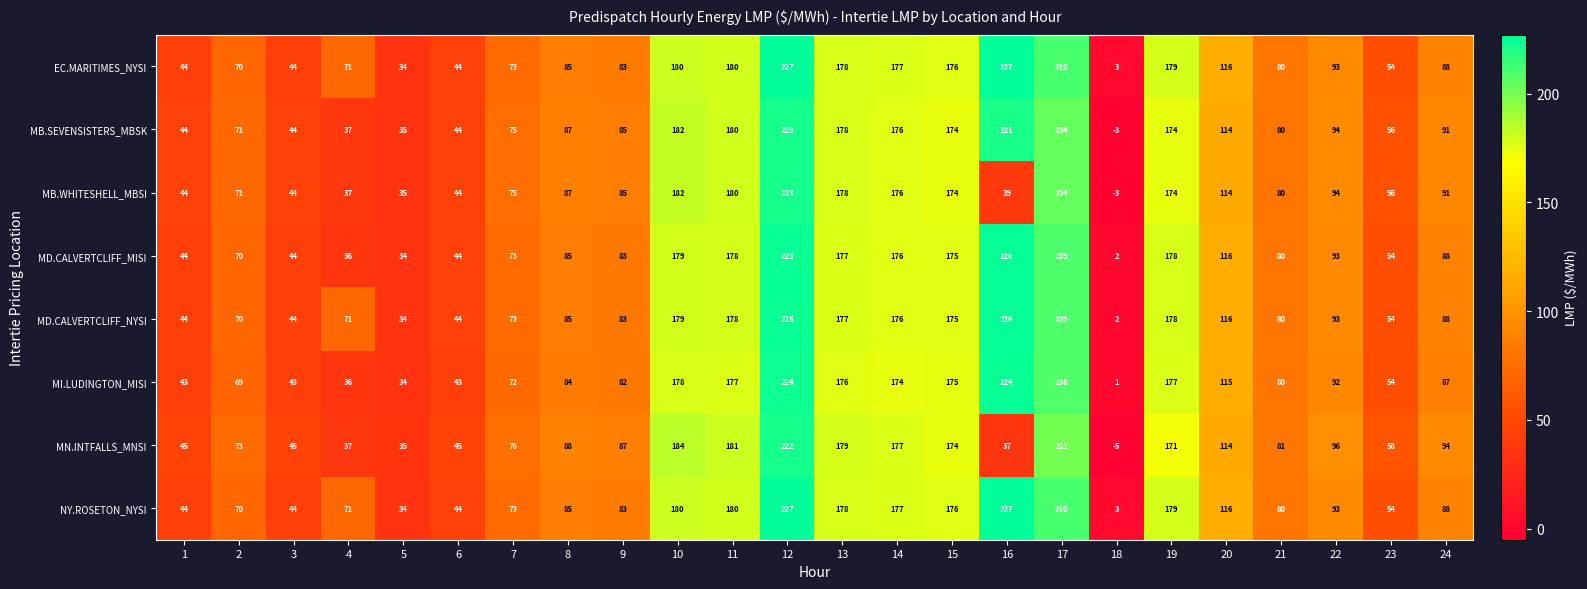

Which series changed the most between 5 and 22?

MN.INTFALLS_MNSI